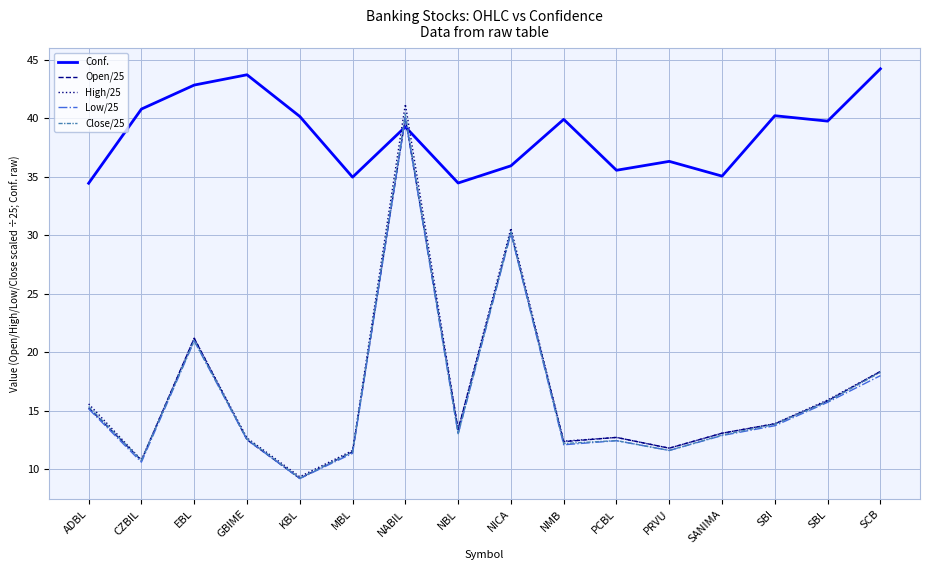

What is the maximum value for Low/25?

40.0